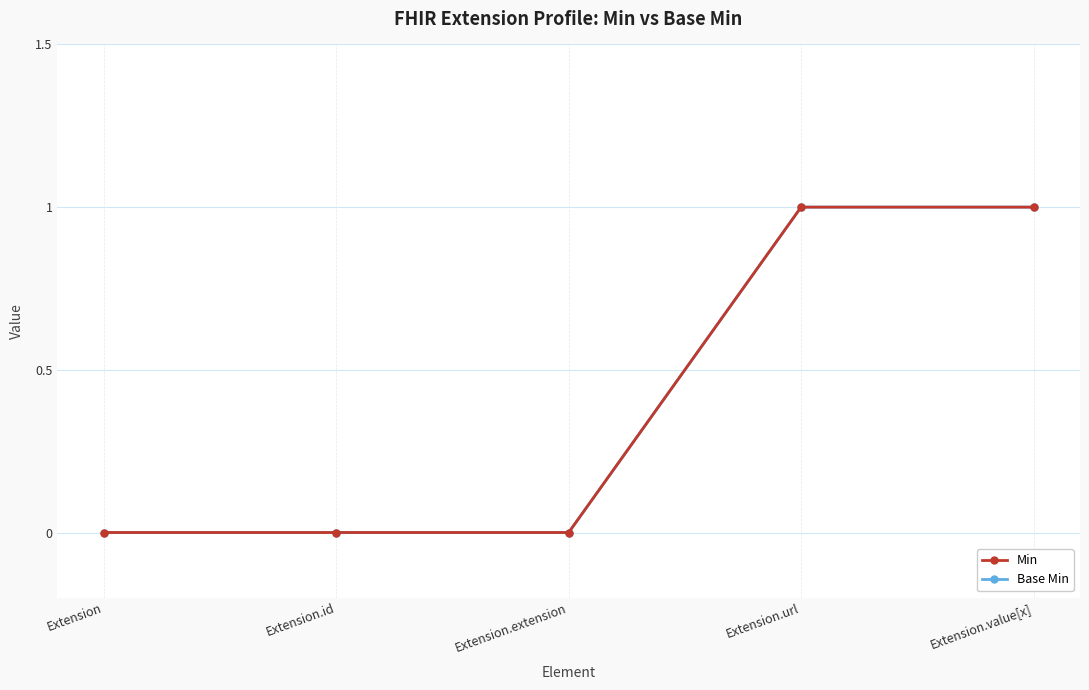

Is the value of Base Min at Extension.id greater than the value of Min at Extension.extension?

No